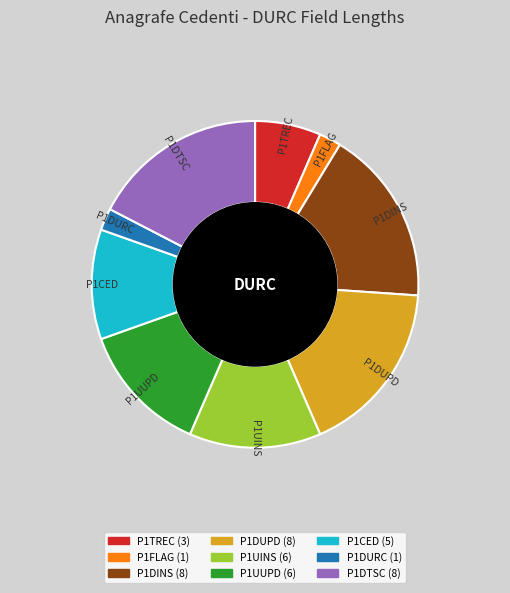

Which has a higher value, P1FLAG or P1DINS?

P1DINS